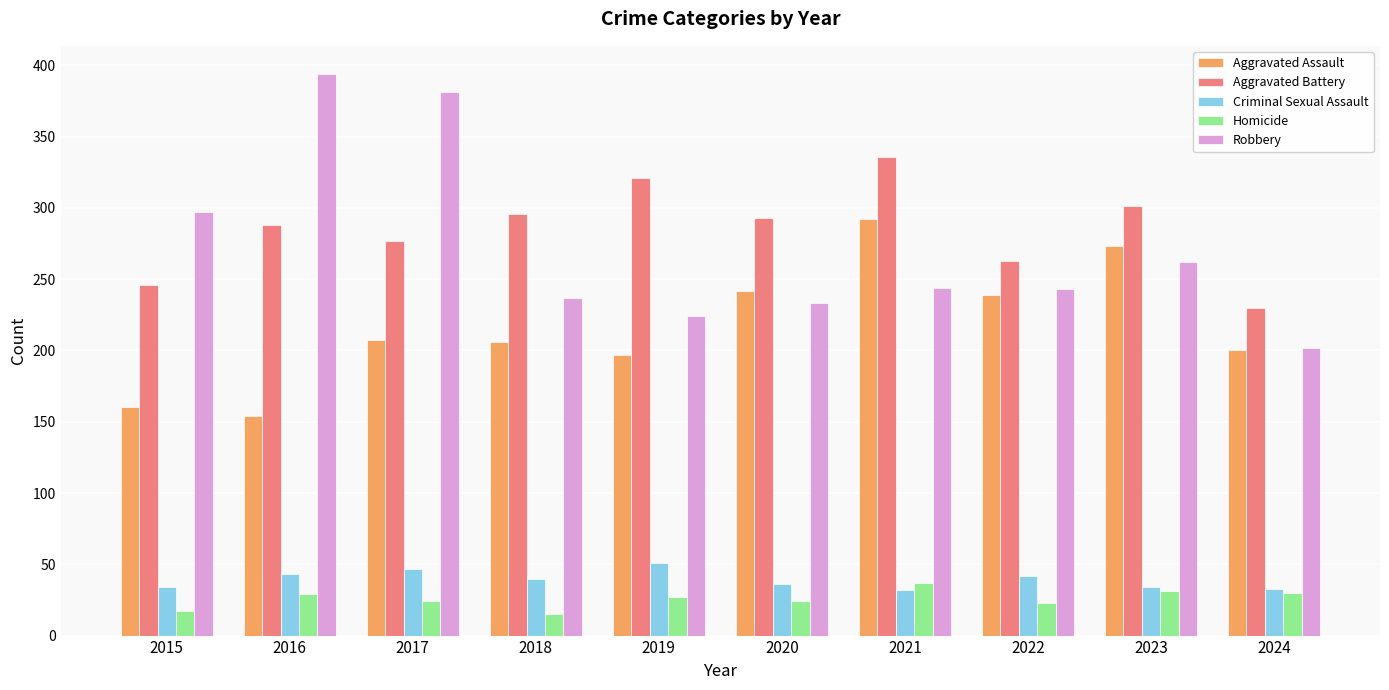

Rank the series at 2015 from highest to lowest value.

Robbery, Aggravated Battery, Aggravated Assault, Criminal Sexual Assault, Homicide